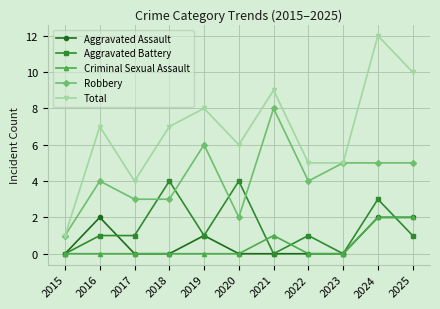

Where is Total nearest to the value 6?

2020